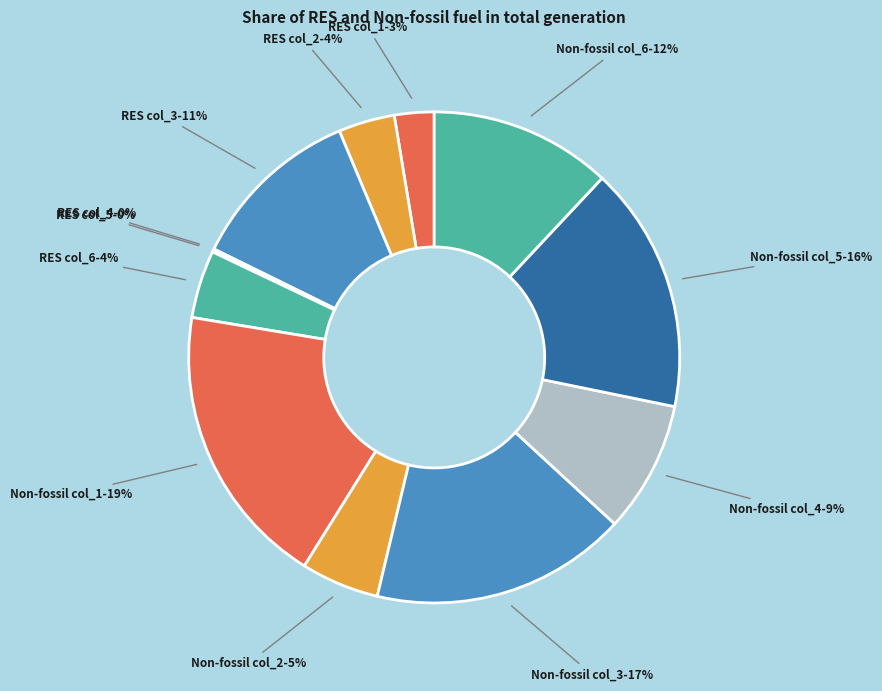

True or false: RES col_1 accounts for 10% of the total.

False